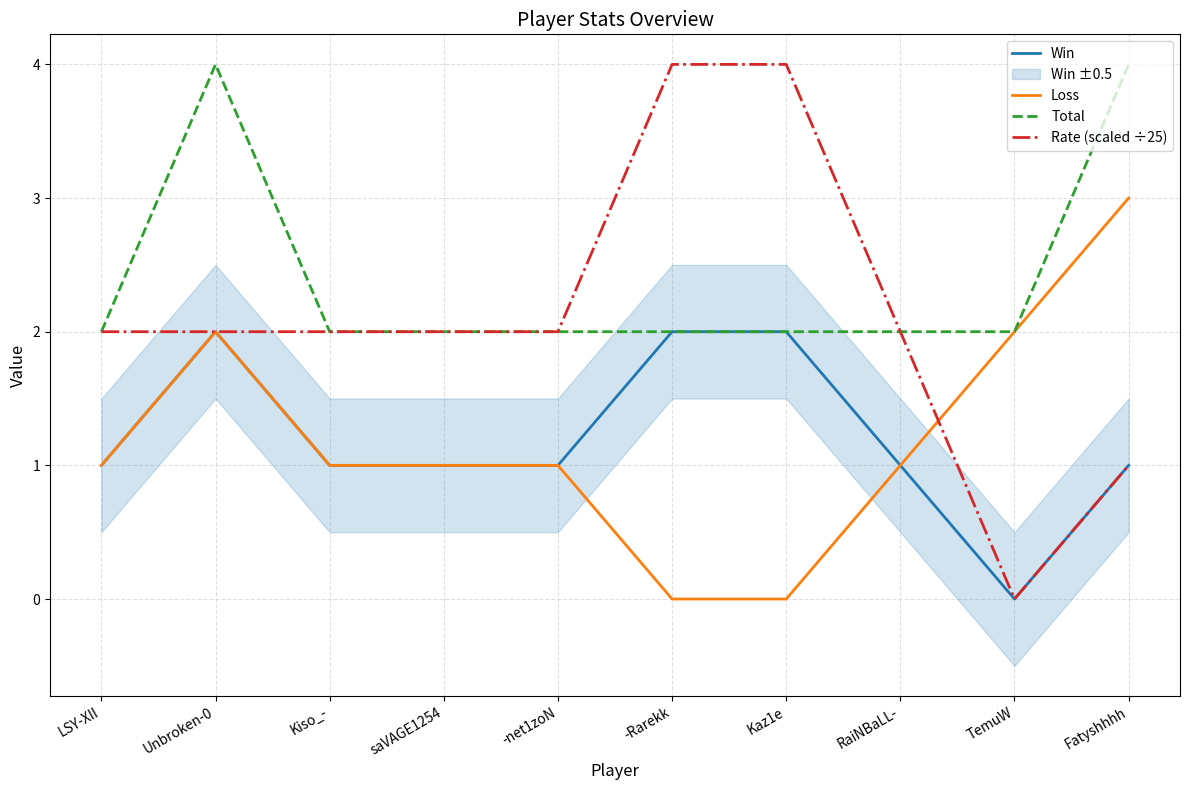

Is the value of Win at TemuW greater than the value of Rate (scaled ÷25) at -Rarekk?

No